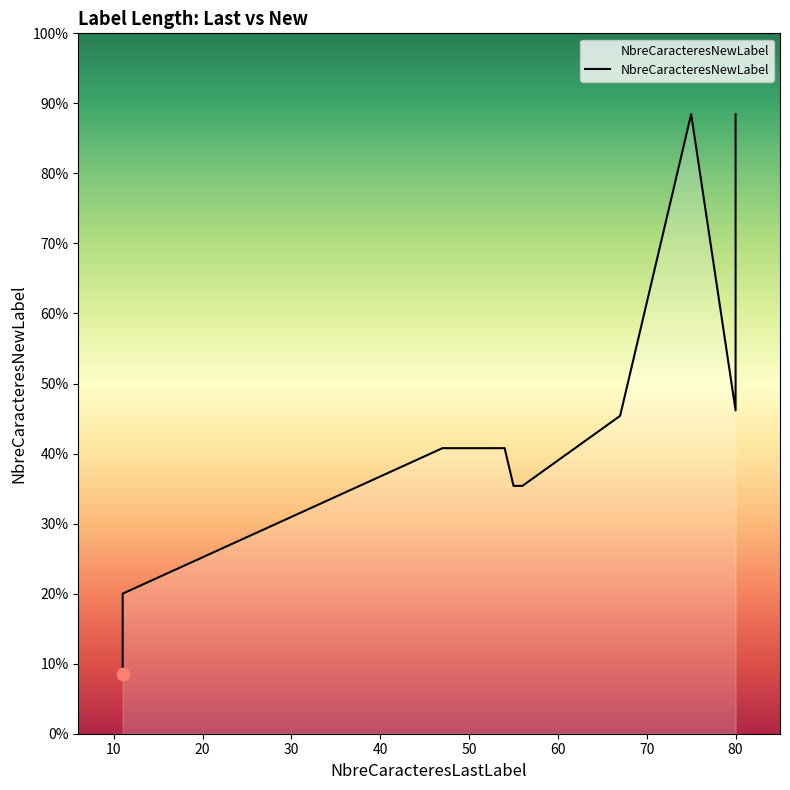

Which has a higher value, 56 or 80?

80